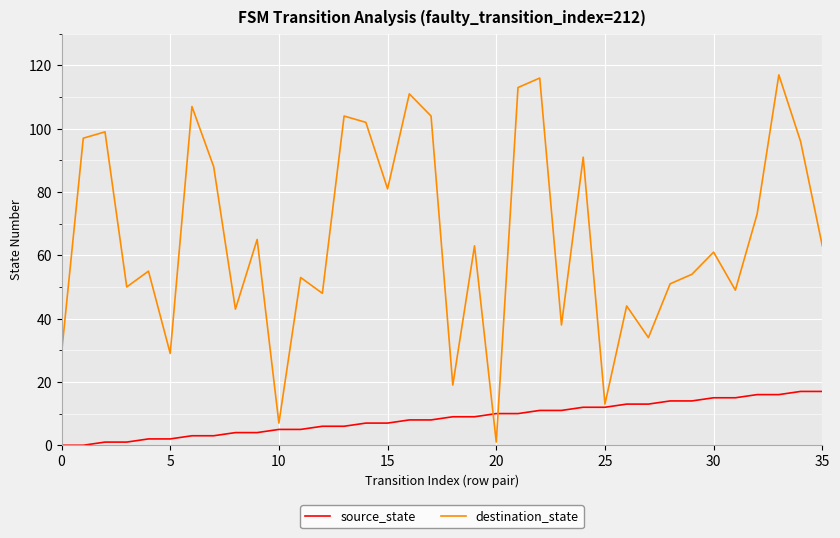

List the series in order of their peak value, lowest first.

source_state, destination_state